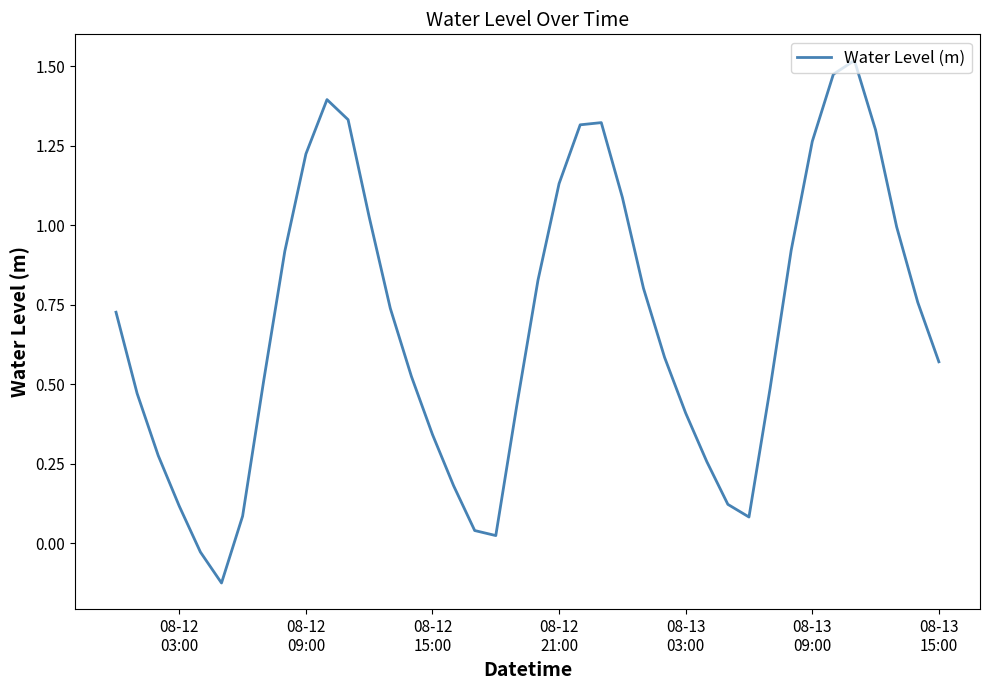

How many values are below zero?

2